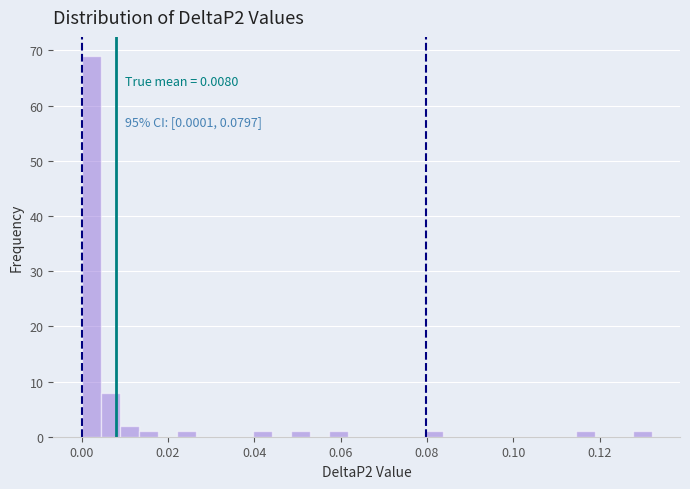

Around what value on the x-axis is the tallest bar? Give the approximate position of its centre, as read against the axis.

0.002